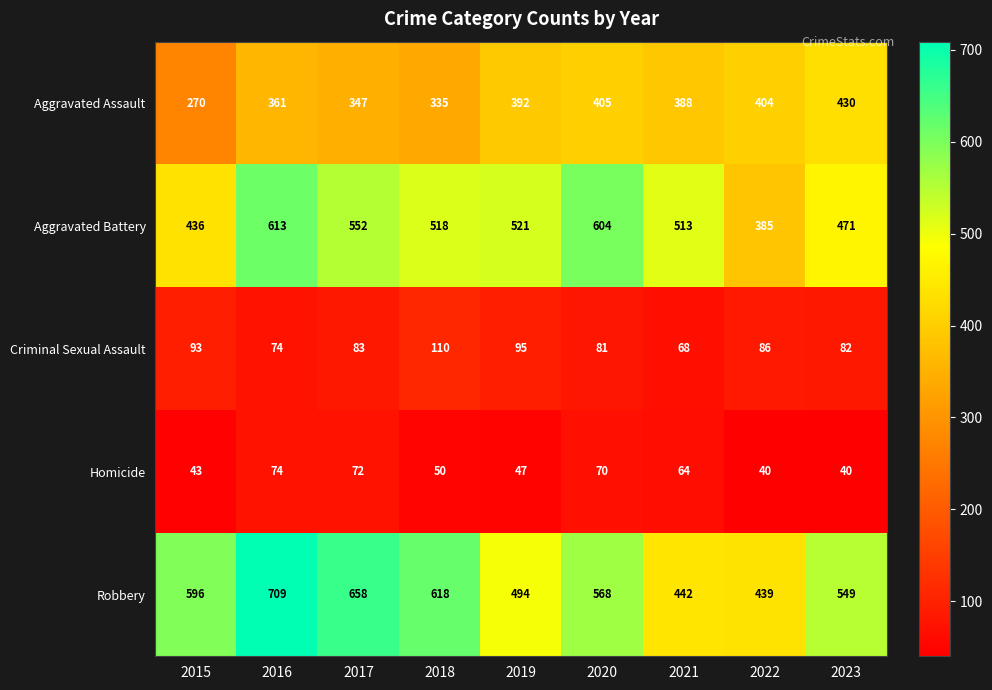

What is the sum of the Criminal Sexual Assault values at 2018 and 2020?

191